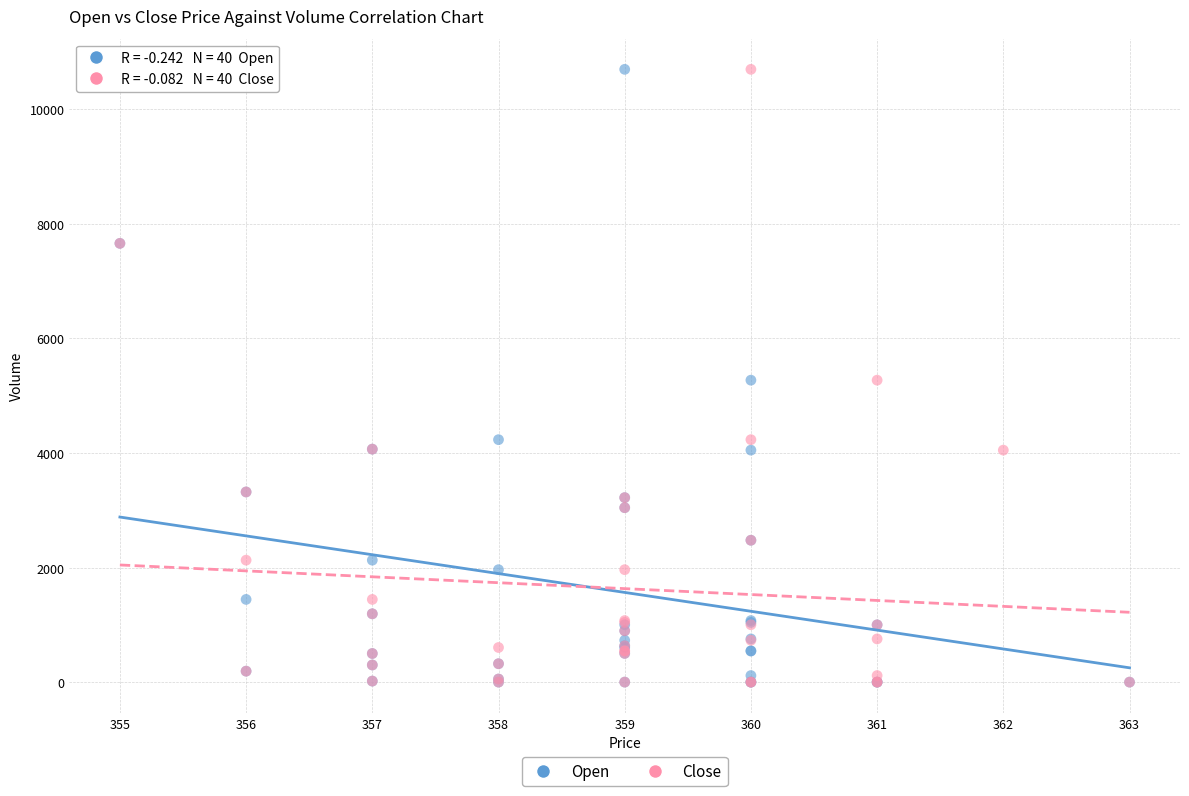

What are all the series names shown in the legend?

Open, Close